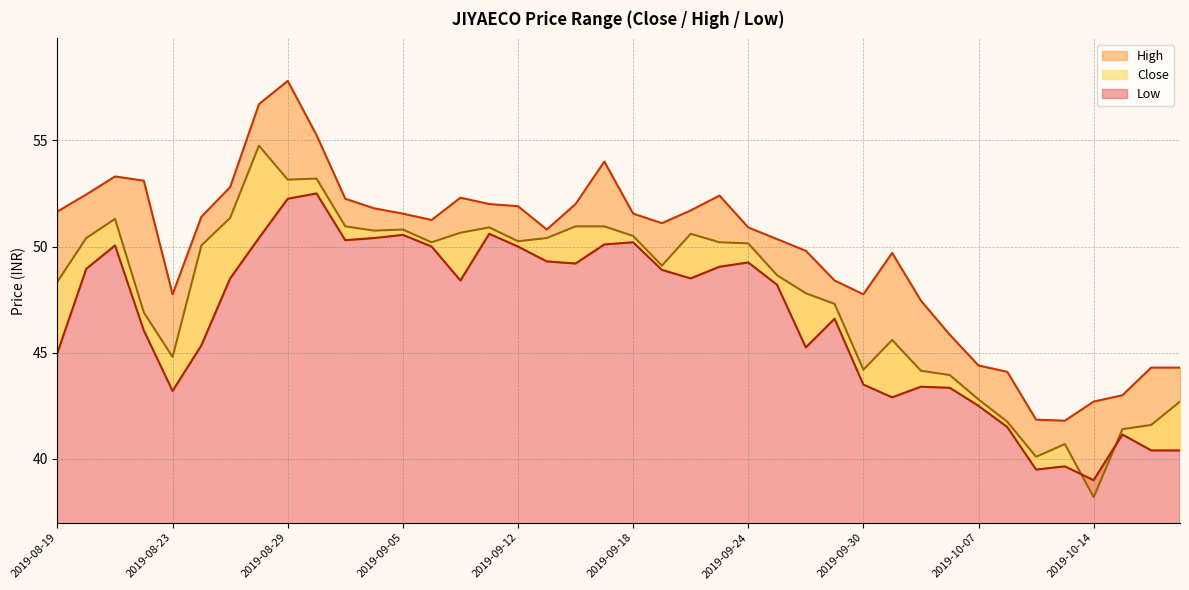

Which series has the largest range (max minus min)?

Close